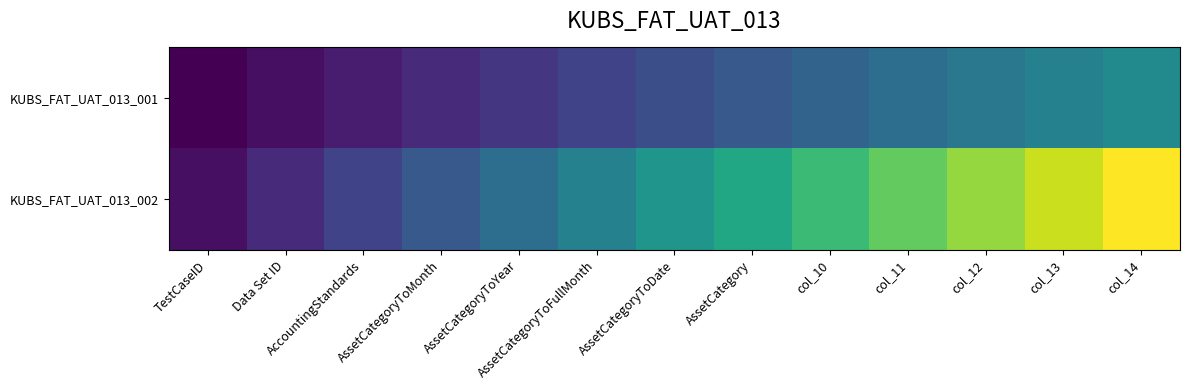

Which category has the highest value across all series?

col_14